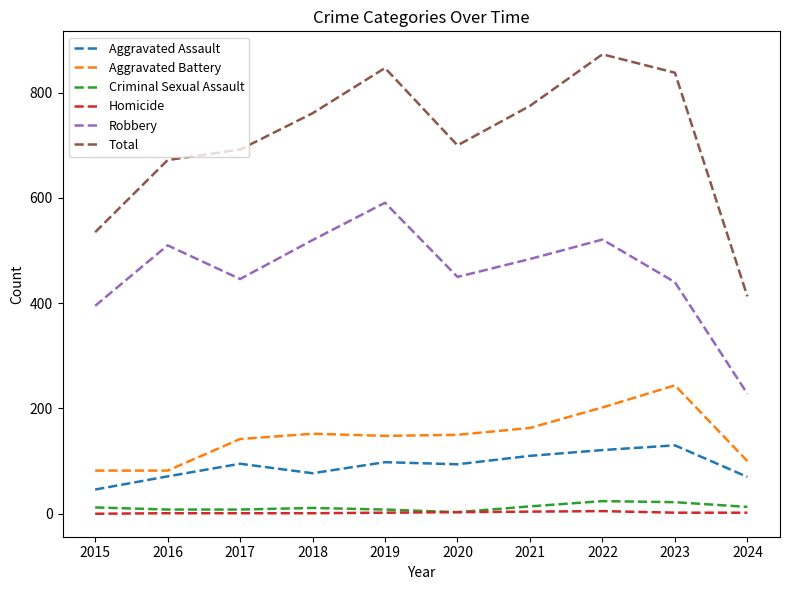

What is the minimum value for Aggravated Battery?

82